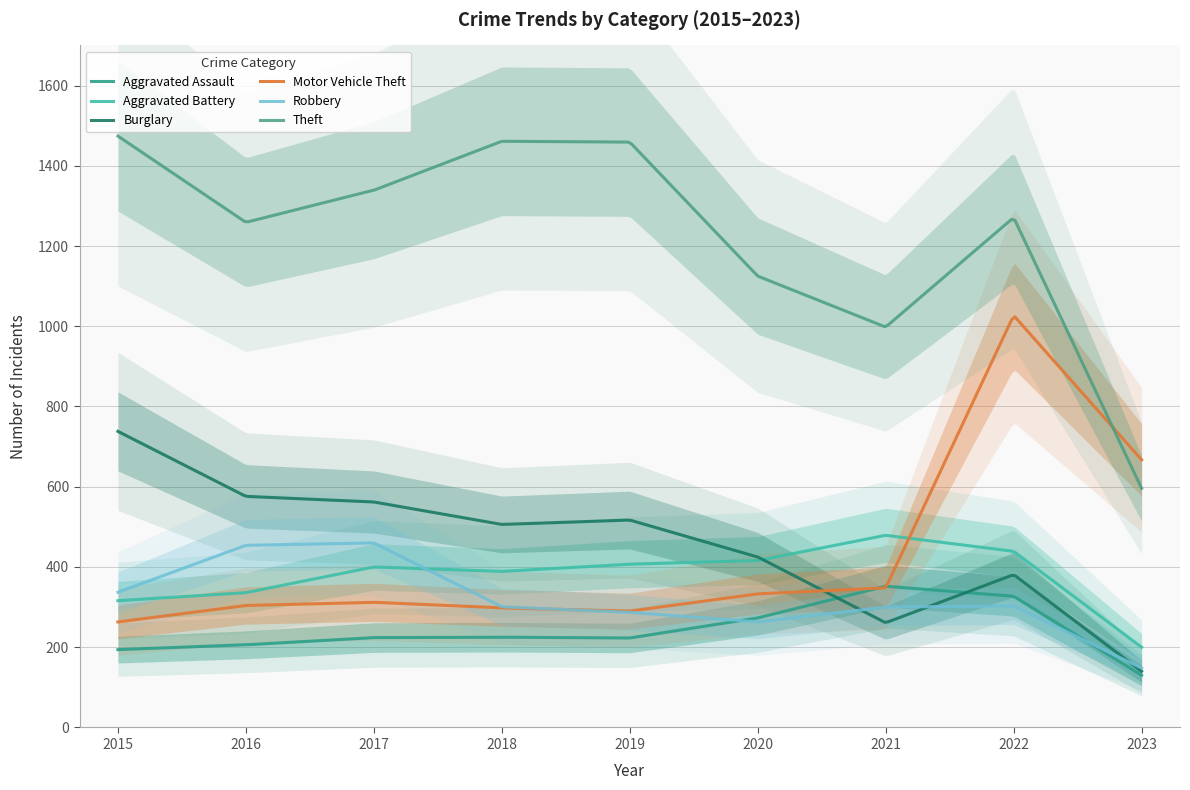

Where is the first local minimum for Aggravated Battery?

2018